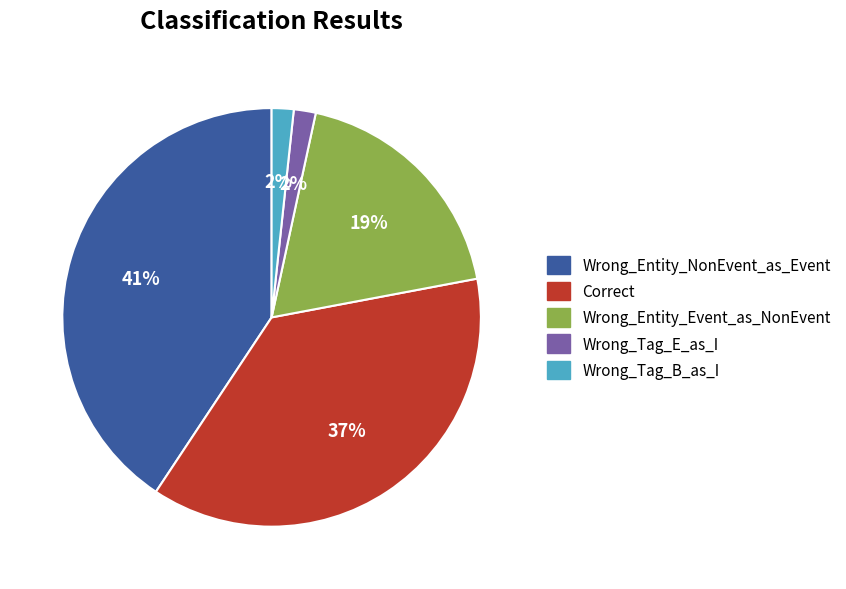

Does Wrong_Entity_NonEvent_as_Event represent more than half of the total?

No